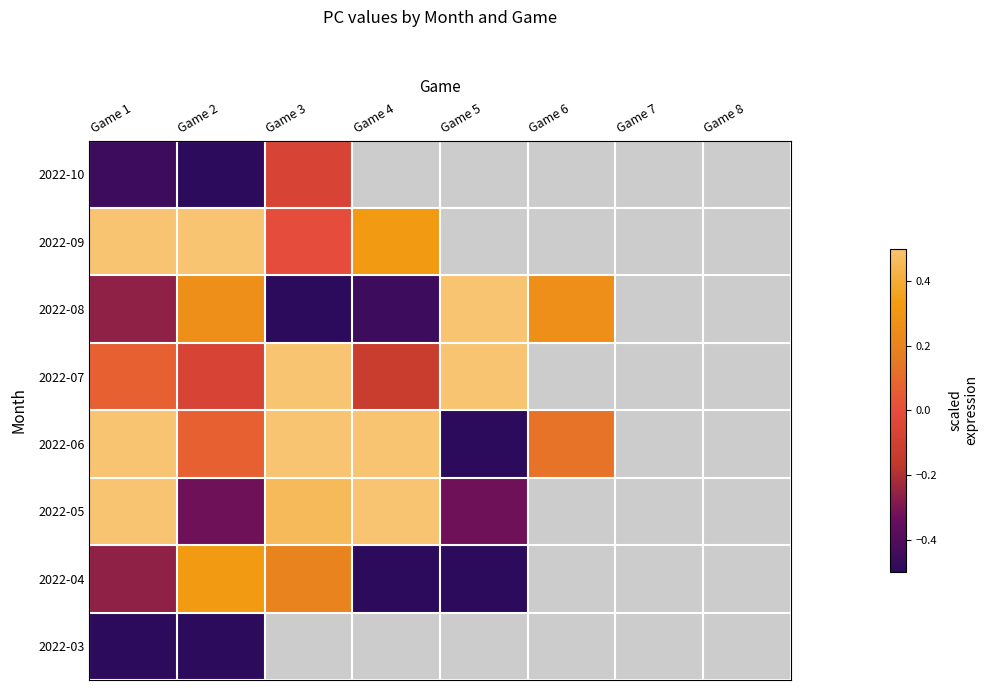

Reading right to left, list all the values displayed in this chart.

2022-10: Game 8=0.0	Game 7=0.0	Game 6=0.0	Game 5=0.0	Game 4=0.0	Game 3=-0.1	Game 2=-0.5	Game 1=-0.5
2022-09: Game 8=0.0	Game 7=0.0	Game 6=0.0	Game 5=0.0	Game 4=0.3	Game 3=0.0	Game 2=0.5	Game 1=0.5
2022-08: Game 8=0.0	Game 7=0.0	Game 6=0.3	Game 5=0.5	Game 4=-0.5	Game 3=-0.5	Game 2=0.3	Game 1=-0.3
2022-07: Game 8=0.0	Game 7=0.0	Game 6=0.0	Game 5=0.5	Game 4=-0.1	Game 3=0.5	Game 2=-0.1	Game 1=0.1
2022-06: Game 8=0.0	Game 7=0.0	Game 6=0.1	Game 5=-0.5	Game 4=0.5	Game 3=0.5	Game 2=0.1	Game 1=0.5
2022-05: Game 8=0.0	Game 7=0.0	Game 6=0.0	Game 5=-0.3	Game 4=0.5	Game 3=0.5	Game 2=-0.3	Game 1=0.5
2022-04: Game 8=0.0	Game 7=0.0	Game 6=0.0	Game 5=-0.5	Game 4=-0.5	Game 3=0.2	Game 2=0.3	Game 1=-0.3
2022-03: Game 8=0.0	Game 7=0.0	Game 6=0.0	Game 5=0.0	Game 4=0.0	Game 3=0.0	Game 2=-0.5	Game 1=-0.5